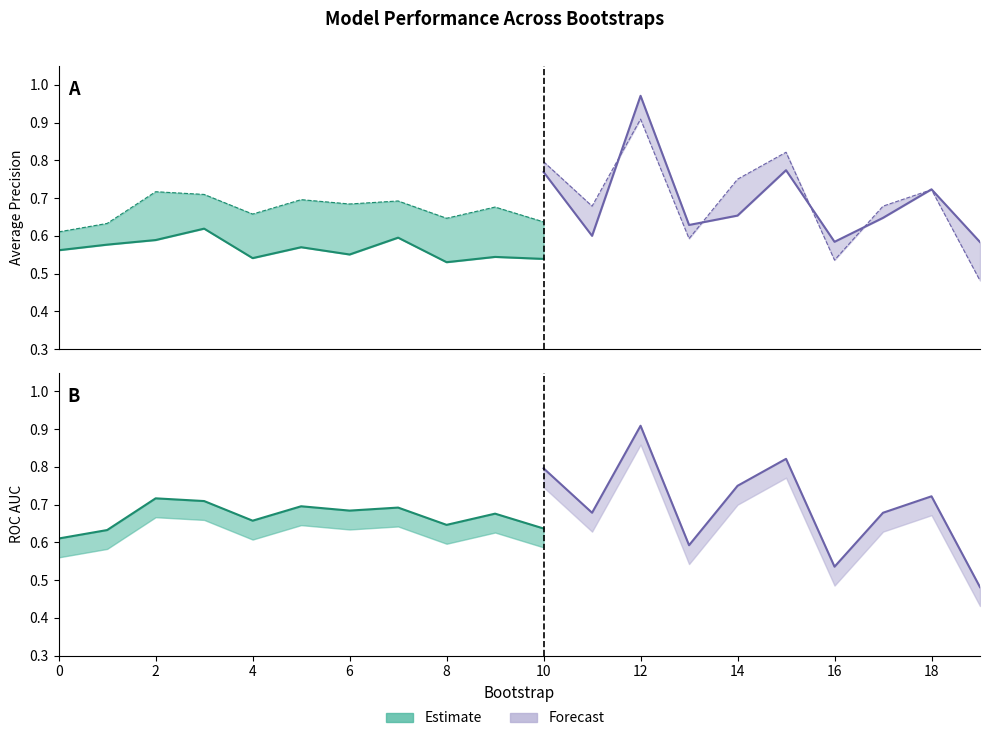

Which label corresponds to the largest value in the chart?

12